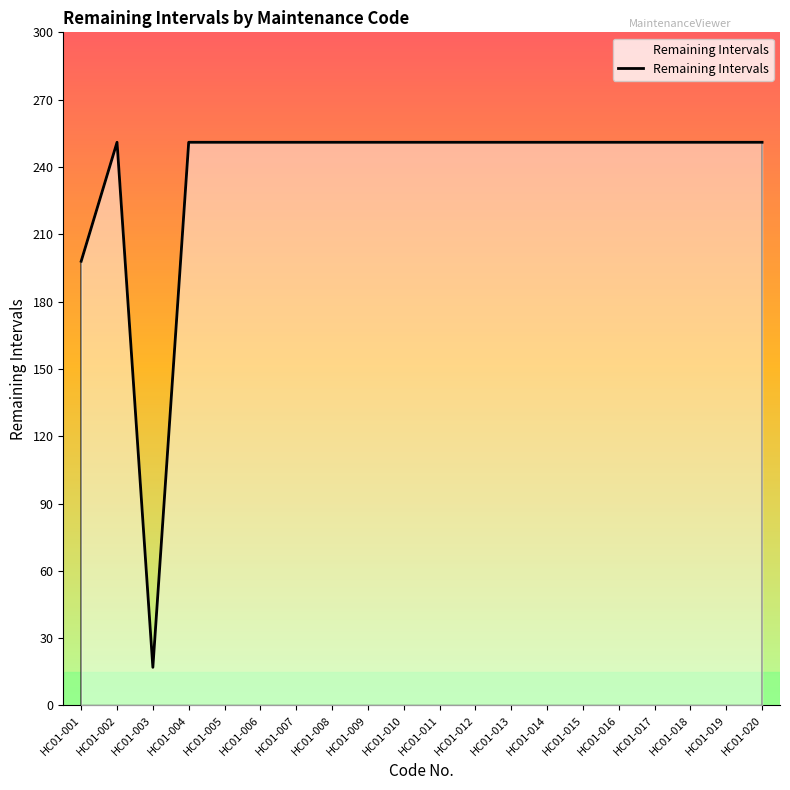

Where is the data nearest to the value 134?

HC01-001